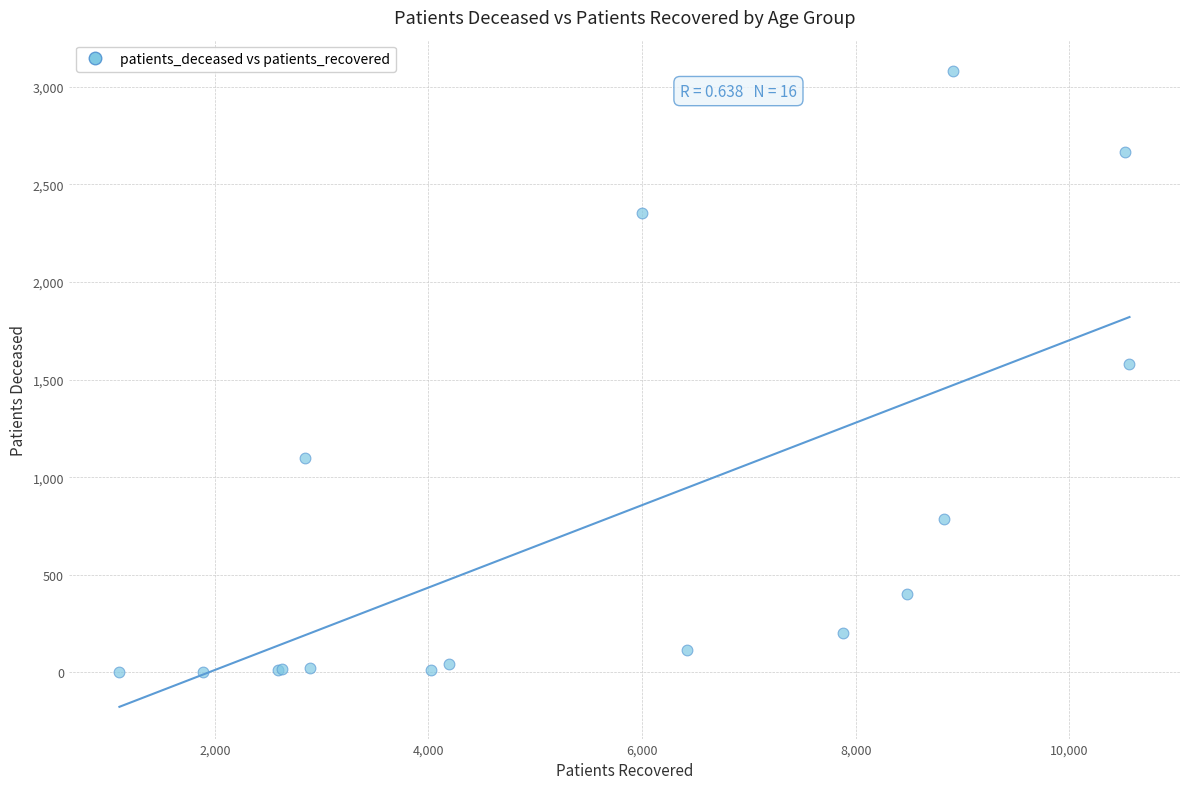

What Y value in the scatter plot is closest to 1541?

1578